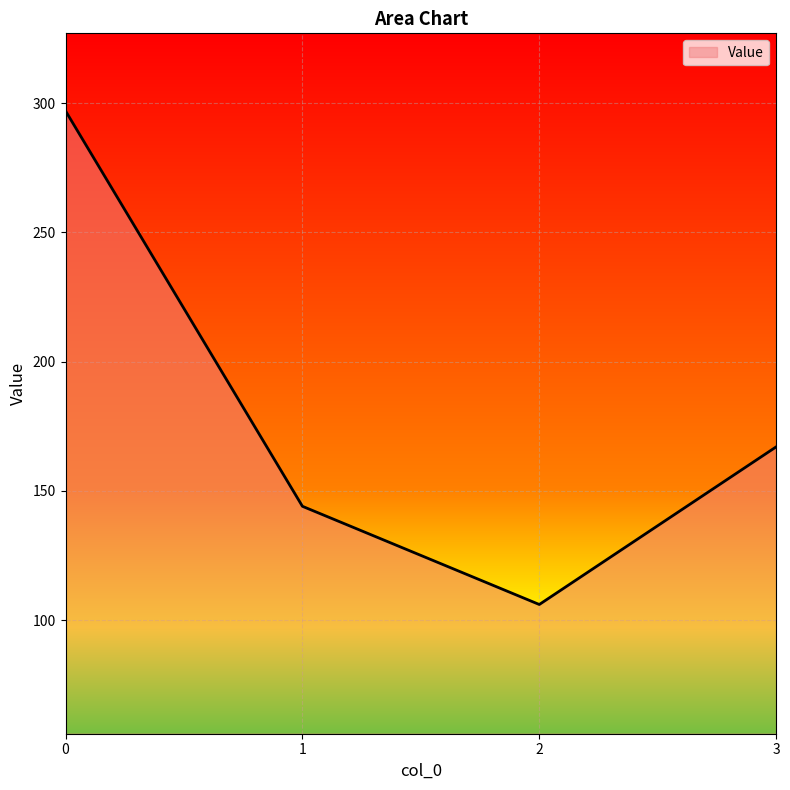

What is the difference between the values at 1 and 2?

38